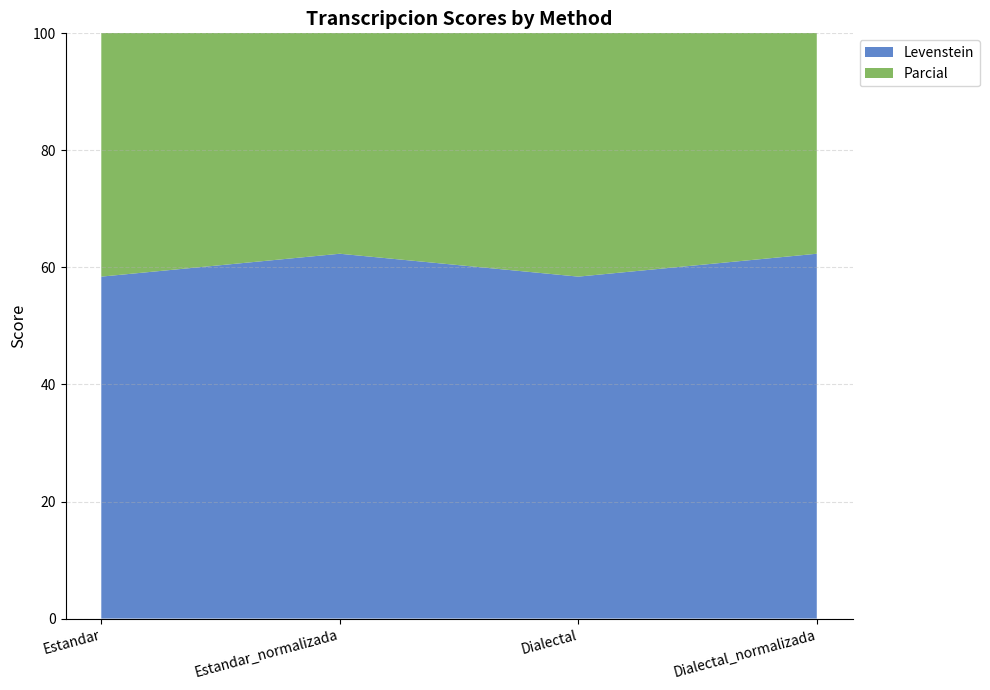

Reading right to left, transcribe all the data shown in this chart.

Levenstein: 62.3	58.4	62.3	58.4
Parcial: 72.3	68.0	72.3	68.0